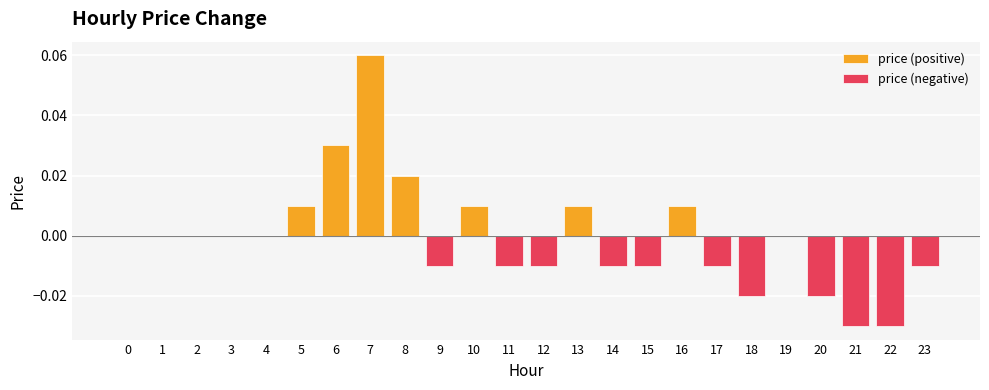

Which has a higher value, 2 or 7?

7